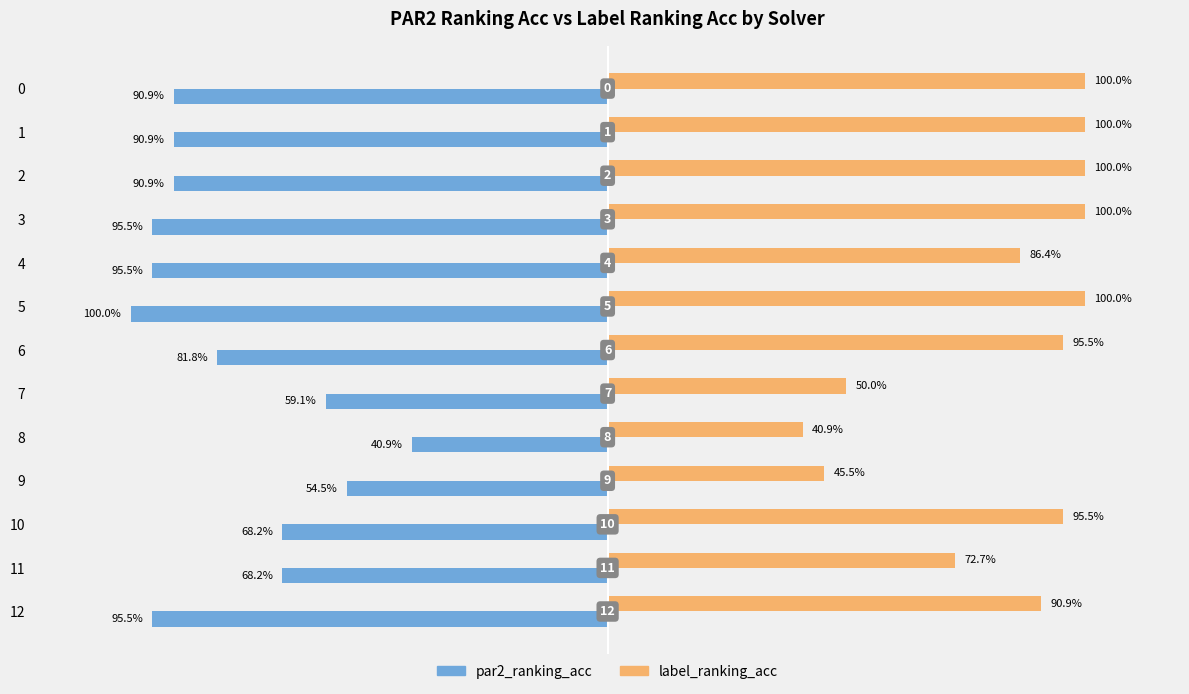

Is the value of label_ranking_acc at 4 greater than the value of par2_ranking_acc at 8?

Yes